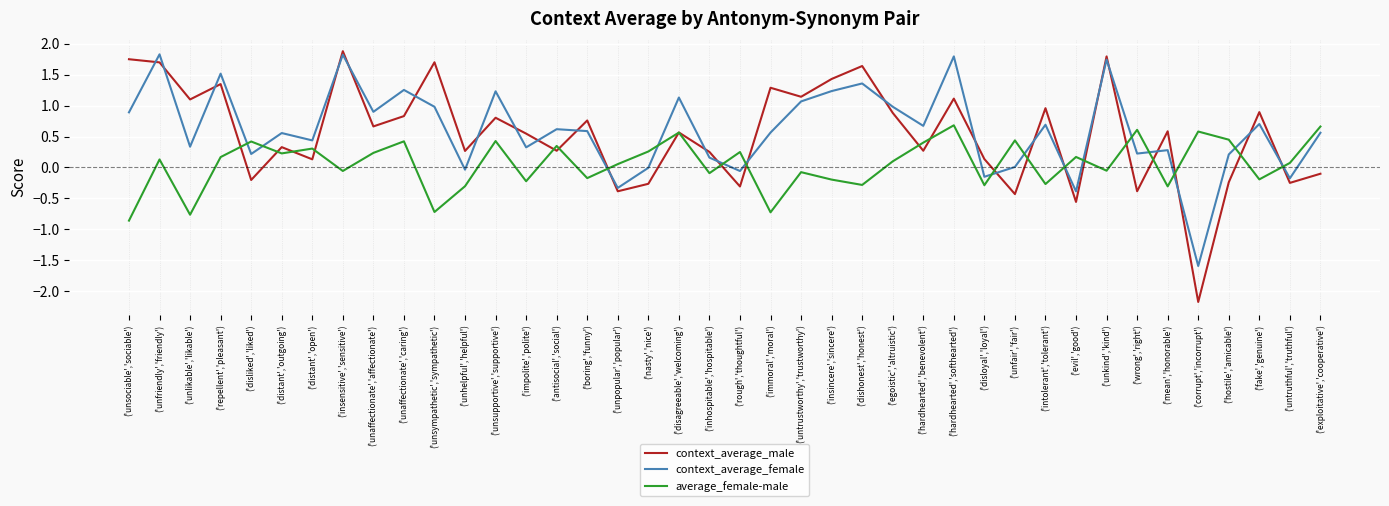

Is this an area chart (filled region under the line)?

No